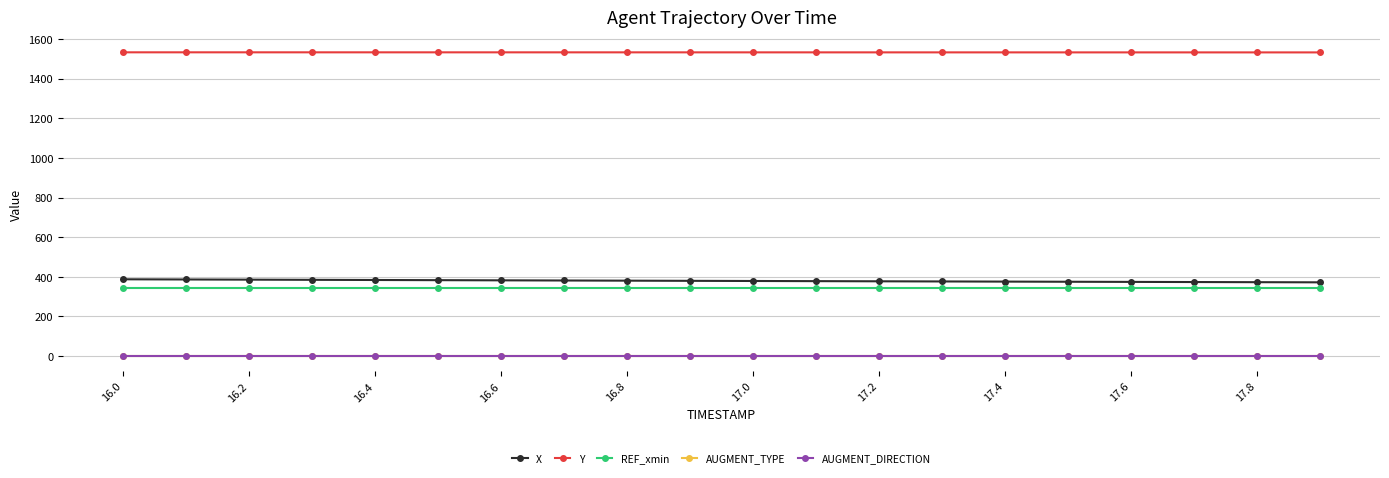

What is the difference between the maximum and minimum values in the X series?

15.3